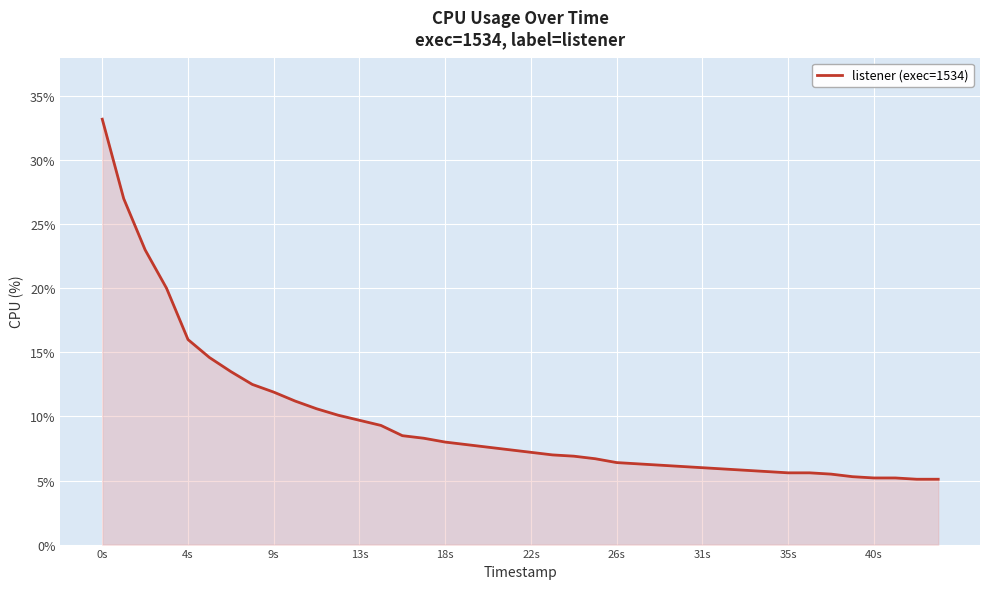

What is the minimum value shown in the chart?

5.1